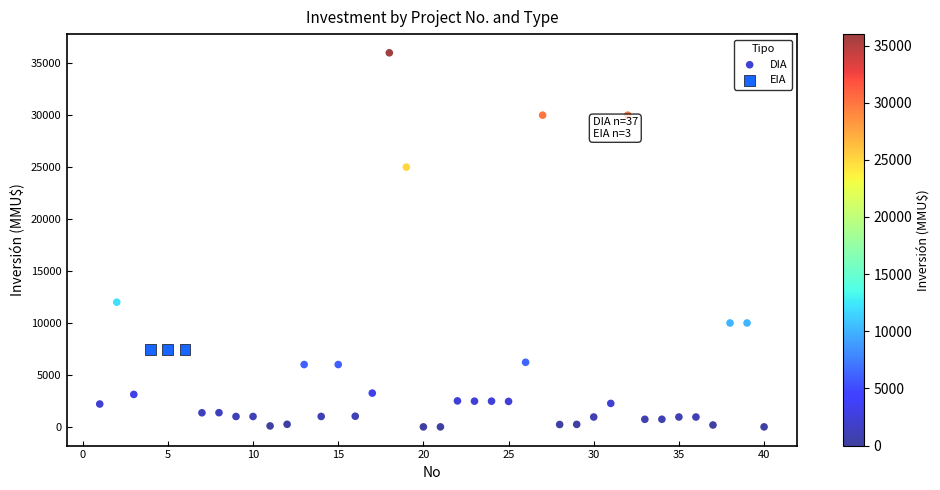

Which series contains the lowest Y value?

DIA